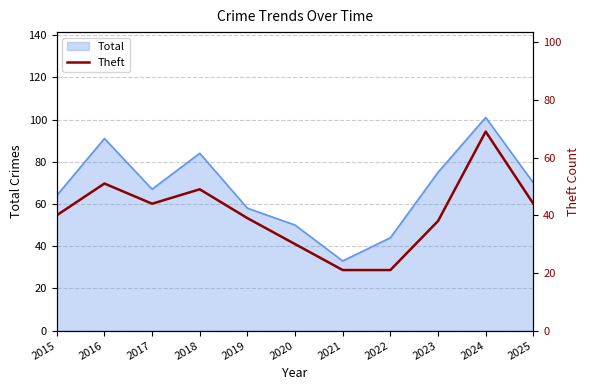

Where is the data nearest to the value 45?

2017